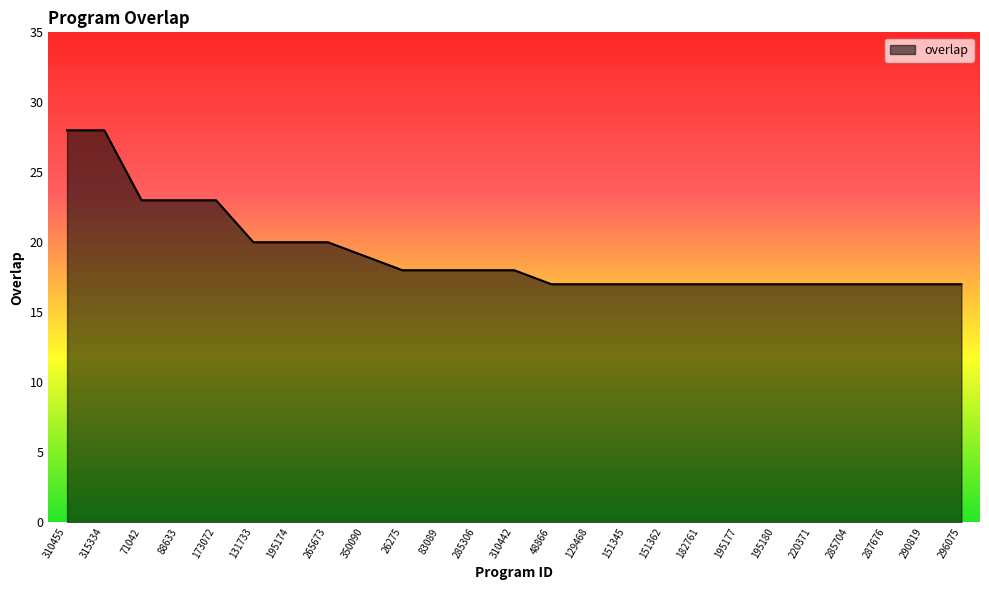

Count the number of data series in this chart.

1